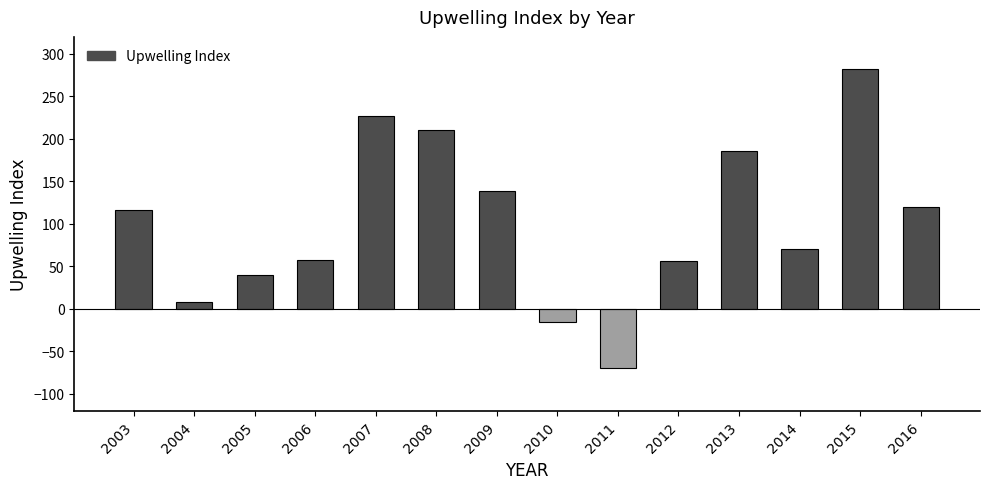

Reading right to left, list all the values displayed in this chart.

2016=120	2015=282	2014=70	2013=186	2012=56	2011=-70	2010=-15	2009=139	2008=210	2007=227	2006=58	2005=40	2004=8	2003=116